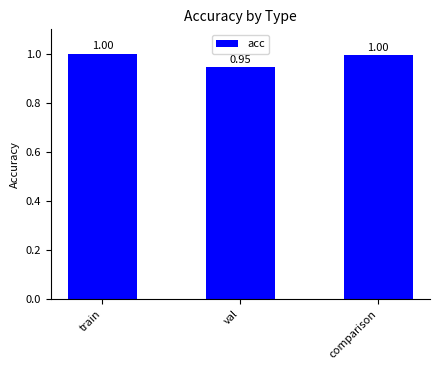

What is the value of the 3rd bar from the left?

1.0